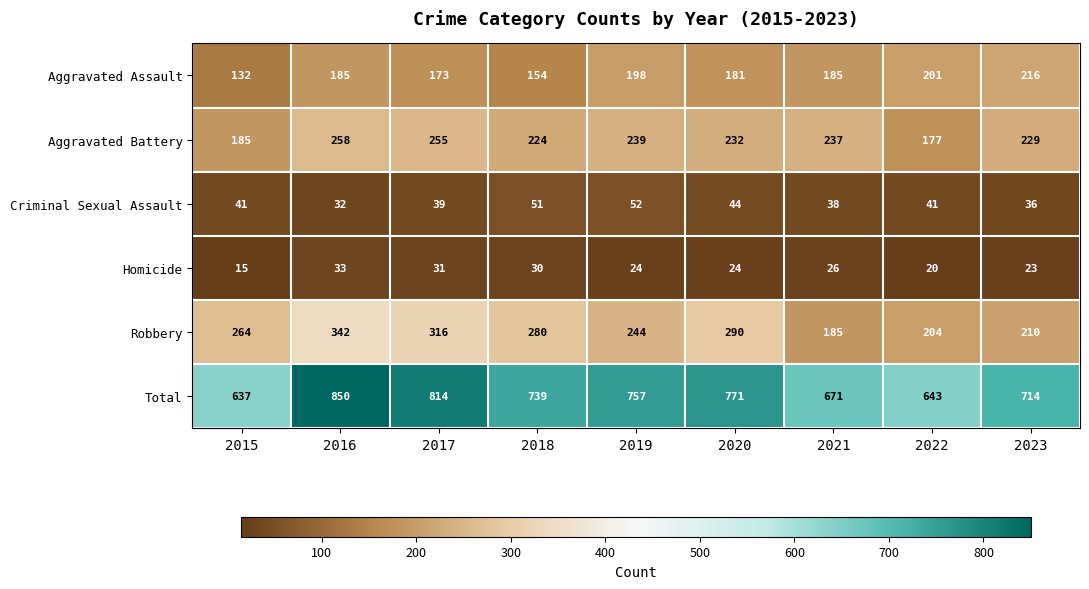

Which series has the largest range (max minus min)?

Total